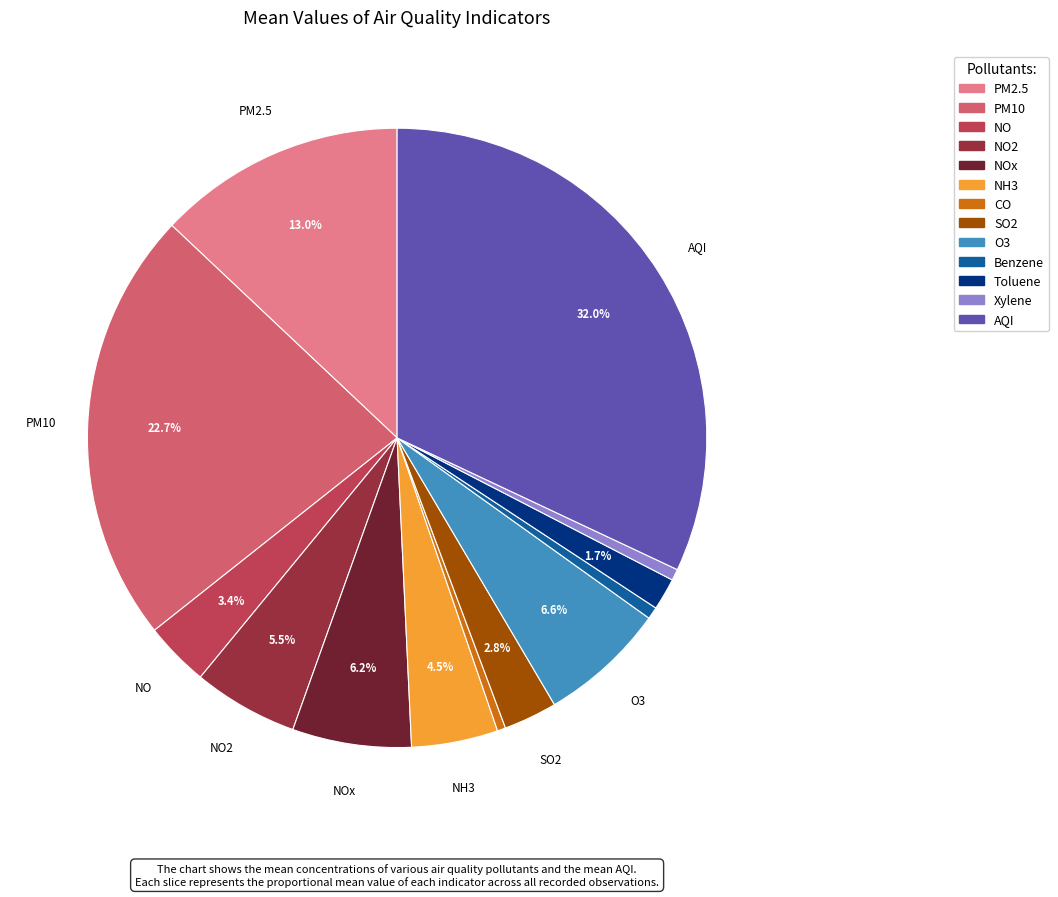

Does any single category account for the majority?

No